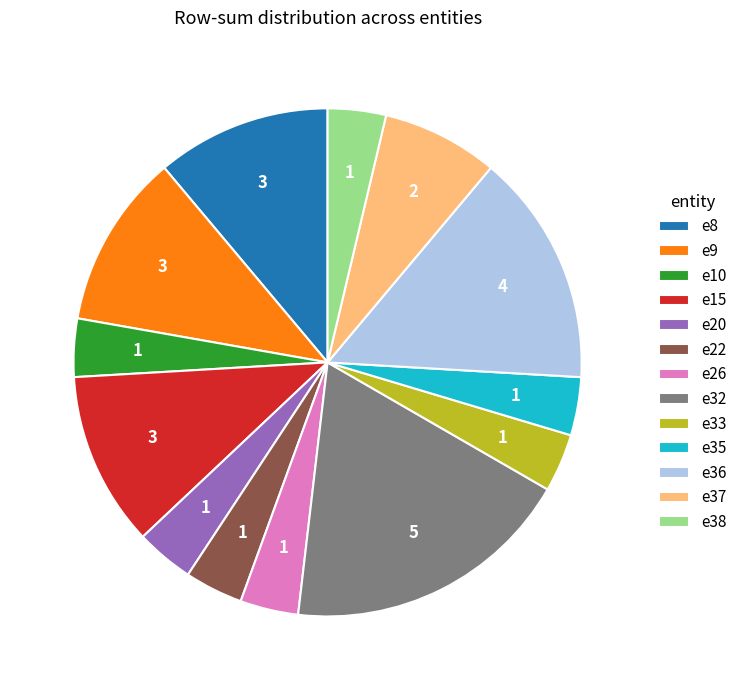

Which has a higher value, e8 or e35?

e8